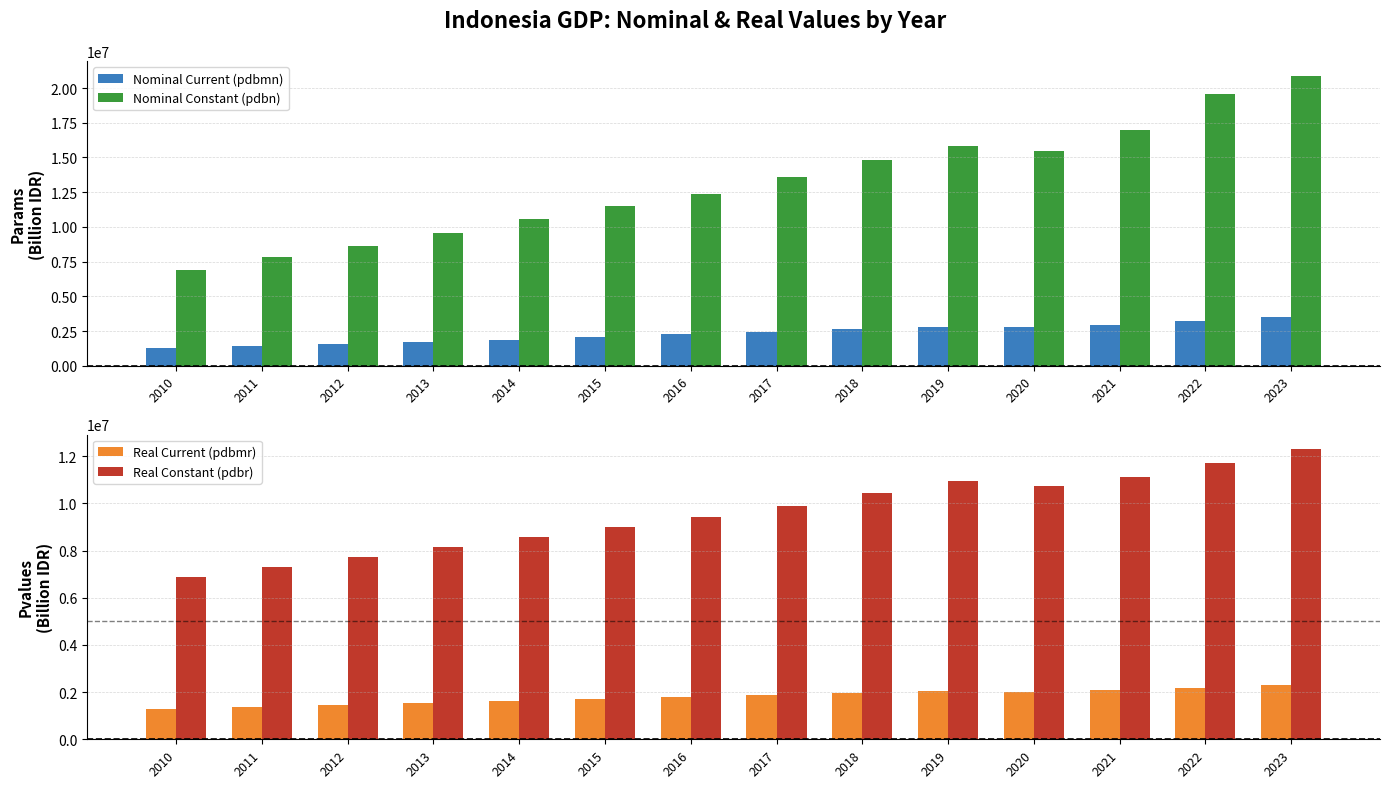

The Real Current (pdbmr) series shows 1720221.2 at 2015. True or false?

True